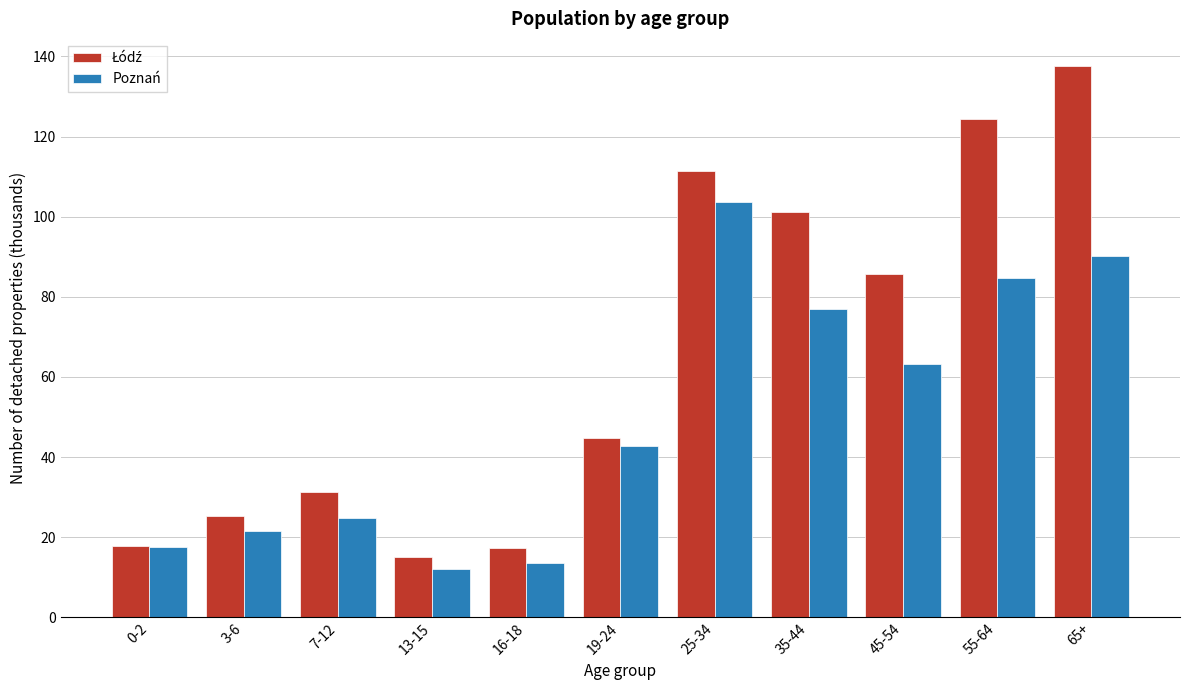

Where is Poznań nearest to the value 57?

45-54